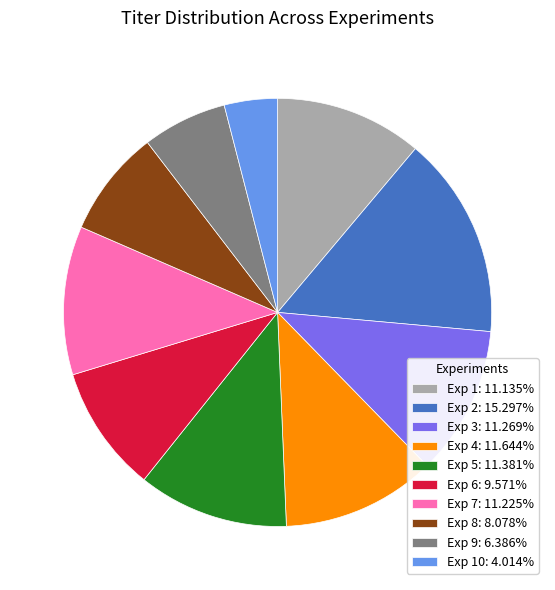

Approximately how many times larger is the value at Exp 8: 8.078% compared to Exp 6: 9.571%?

0.8